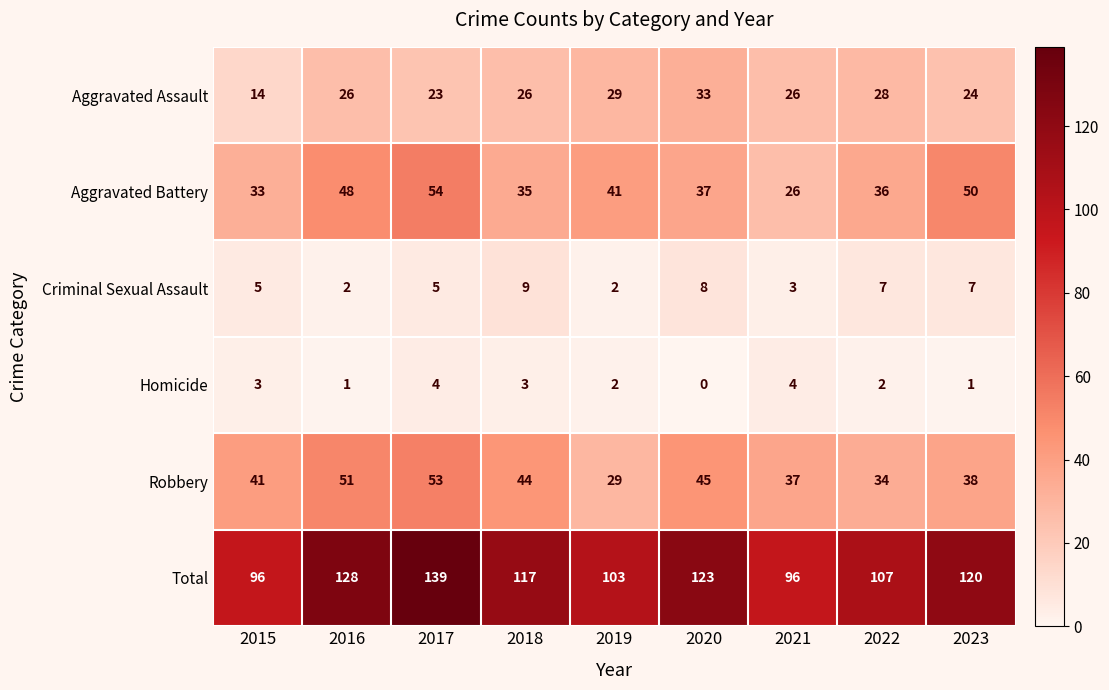

What is the difference between the maximum and second lowest values in the Homicide series?

3